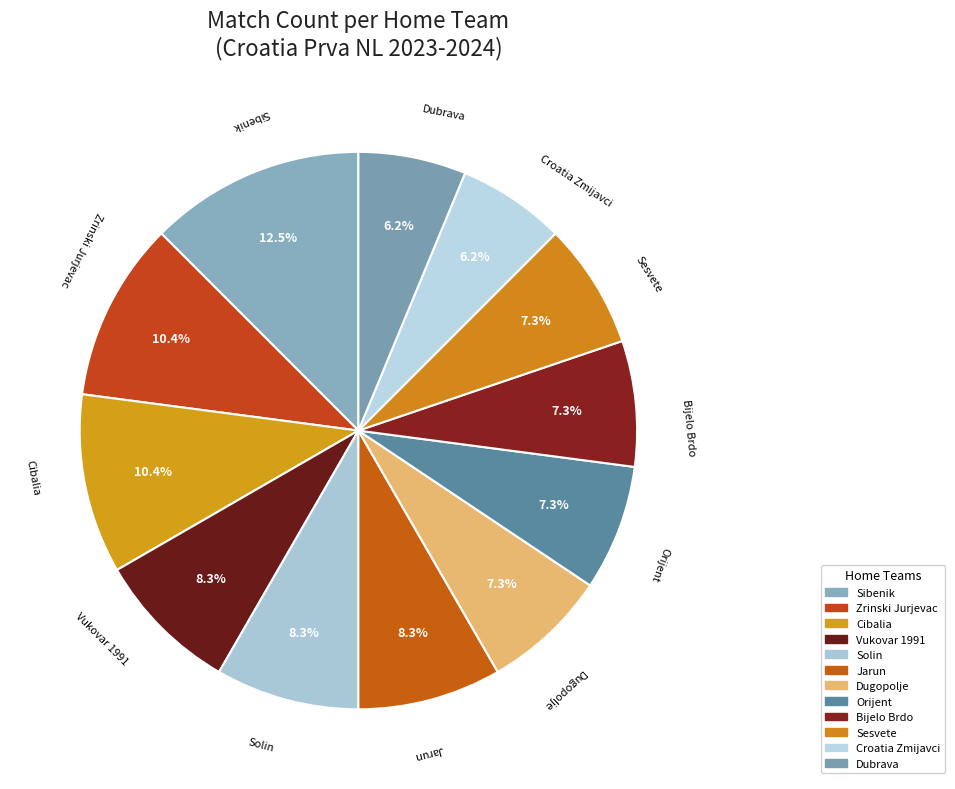

Does Zrinski Jurjevac represent more than half of the total?

No